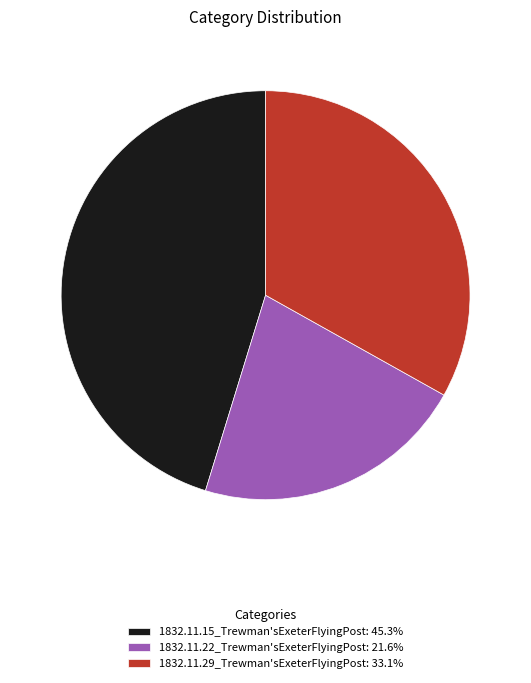

The 1832.11.22_Trewman'sExeterFlyingPost slice represents 22% of the pie. True or false?

True